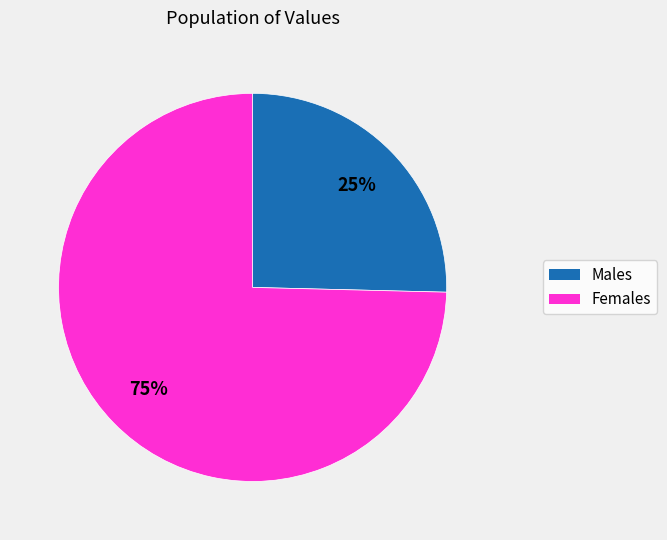

To the nearest percent, what is the average slice percentage?

50%